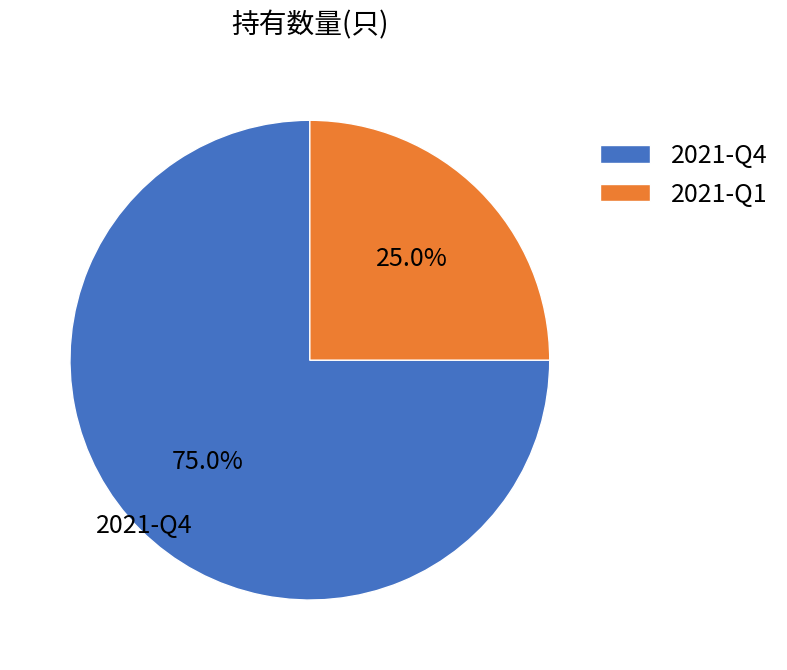

Approximately how many times larger is the value at 2021-Q1 compared to 2021-Q4?

0.3